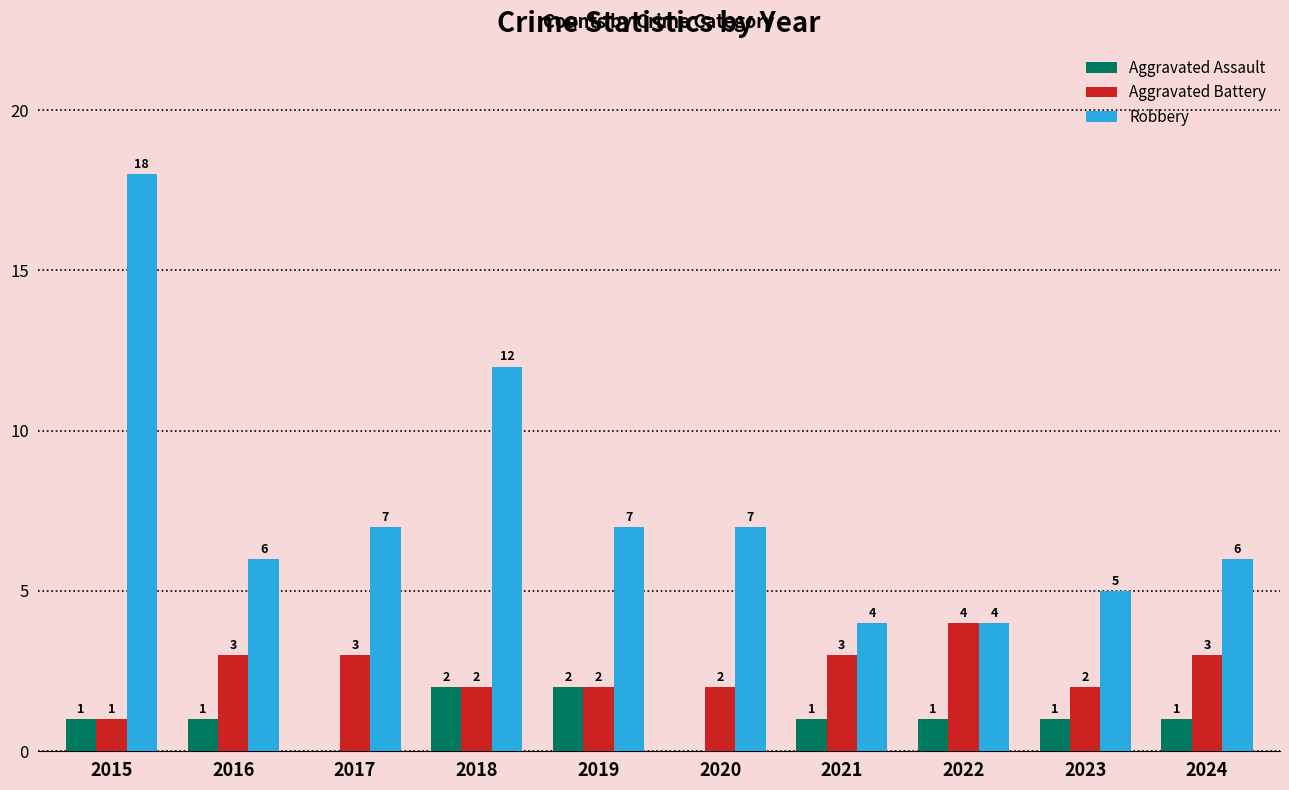

What is the sum of the Robbery values at 2019 and 2024?

13